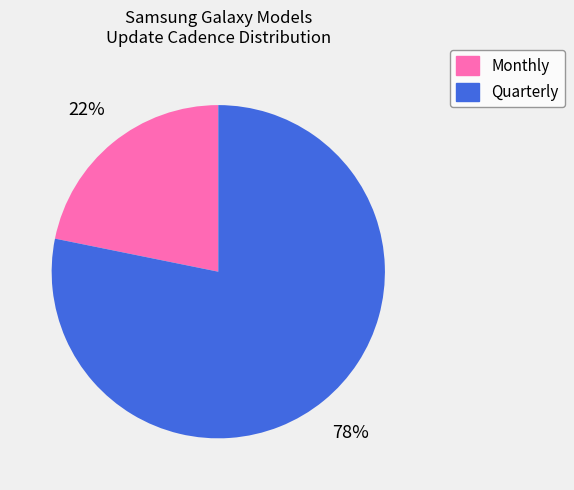

True or false: Quarterly accounts for 64% of the total.

False